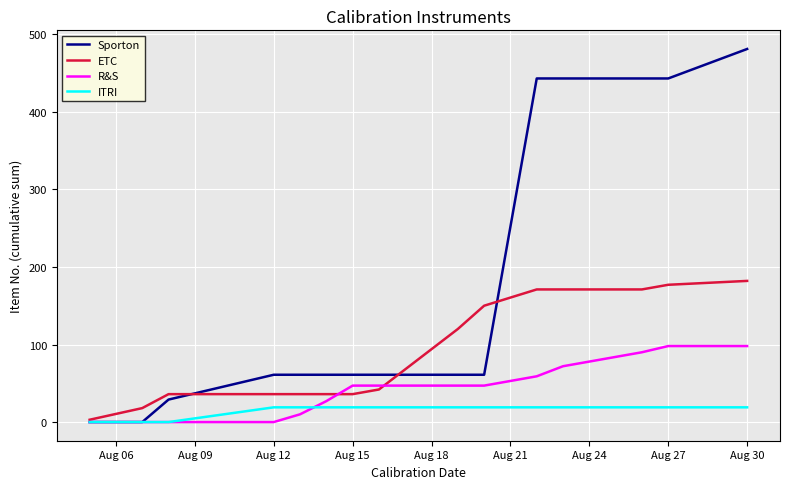

Which series has the widest spread of values?

Sporton